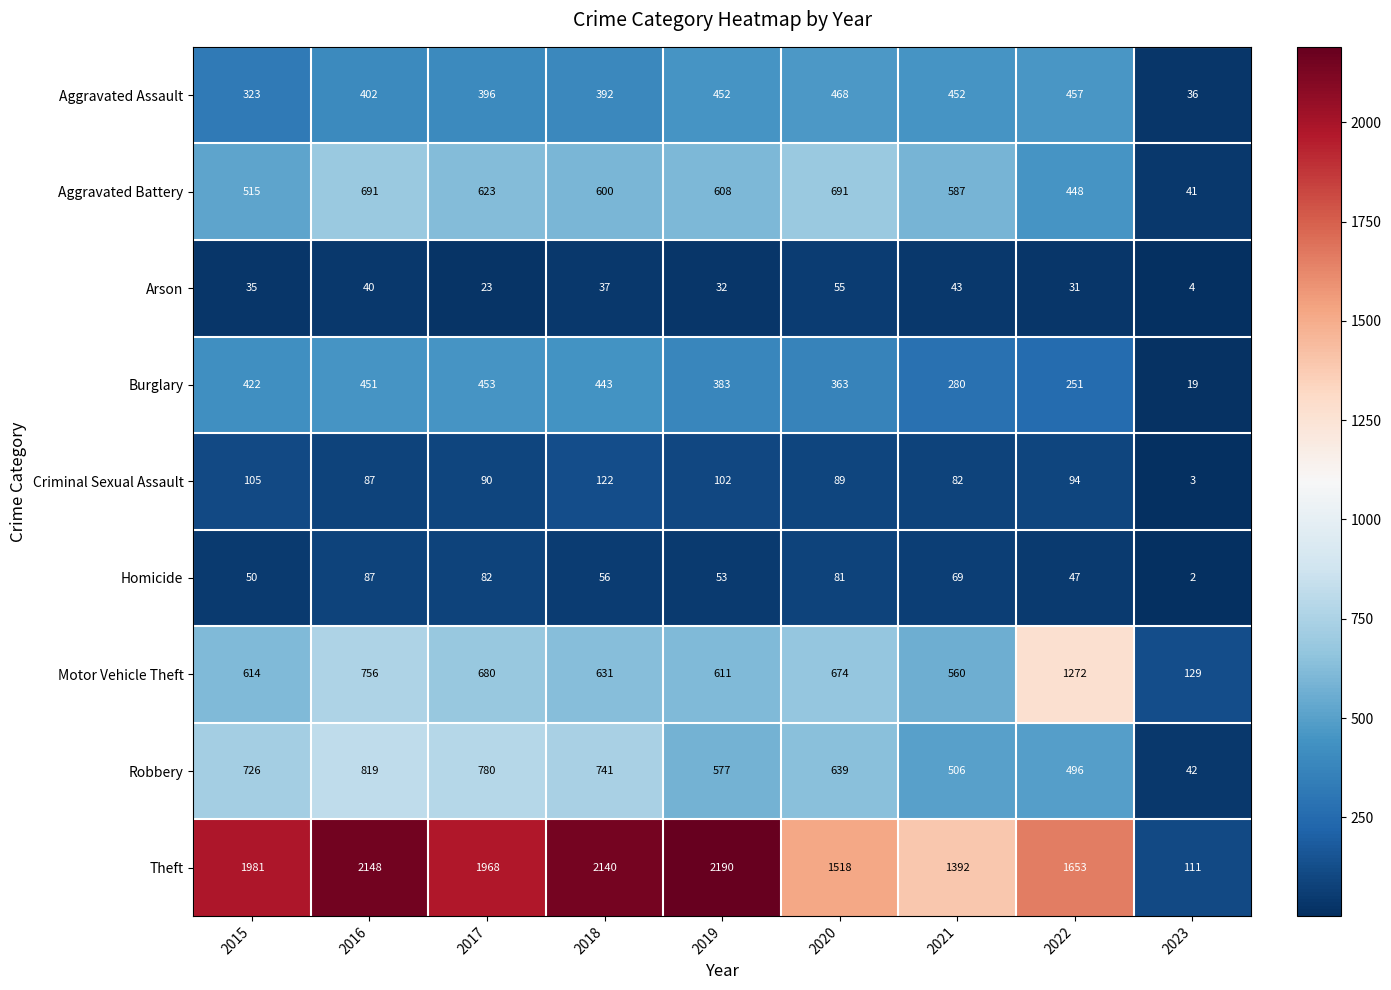

Which series has the largest total across all categories?

Theft